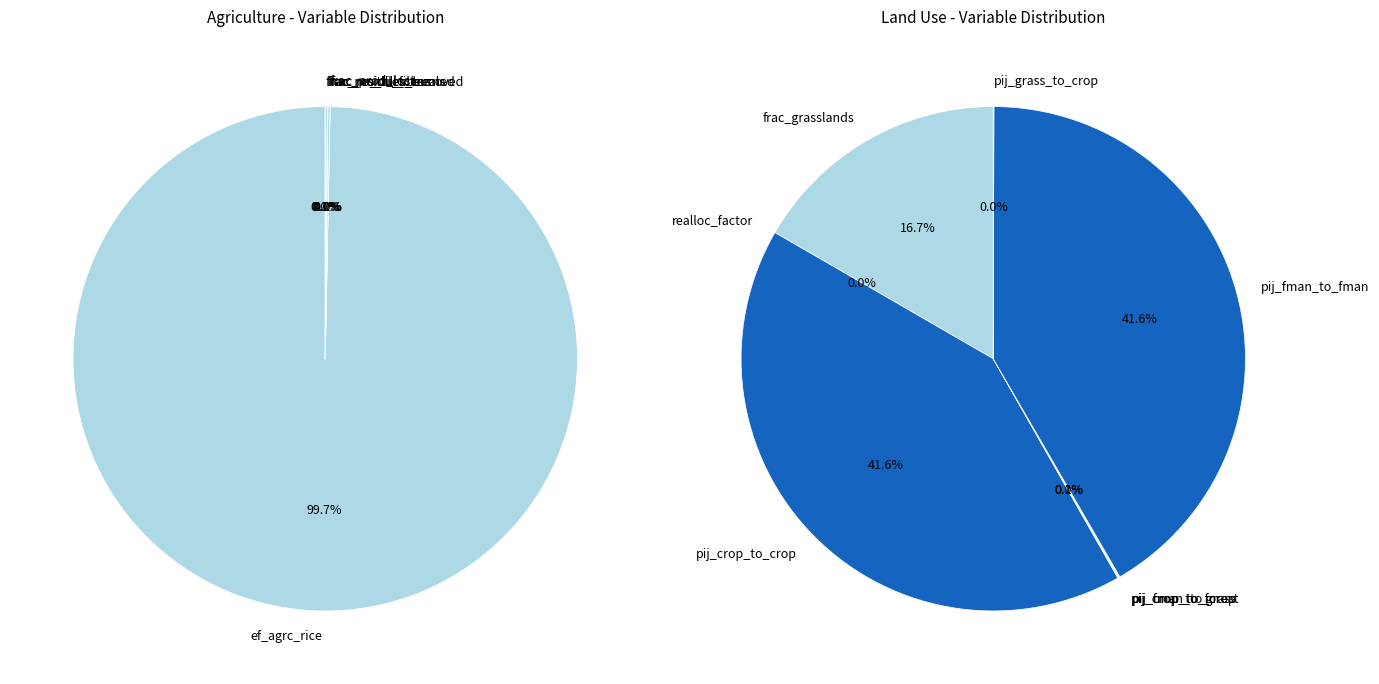

How many segments does this pie chart have?

11